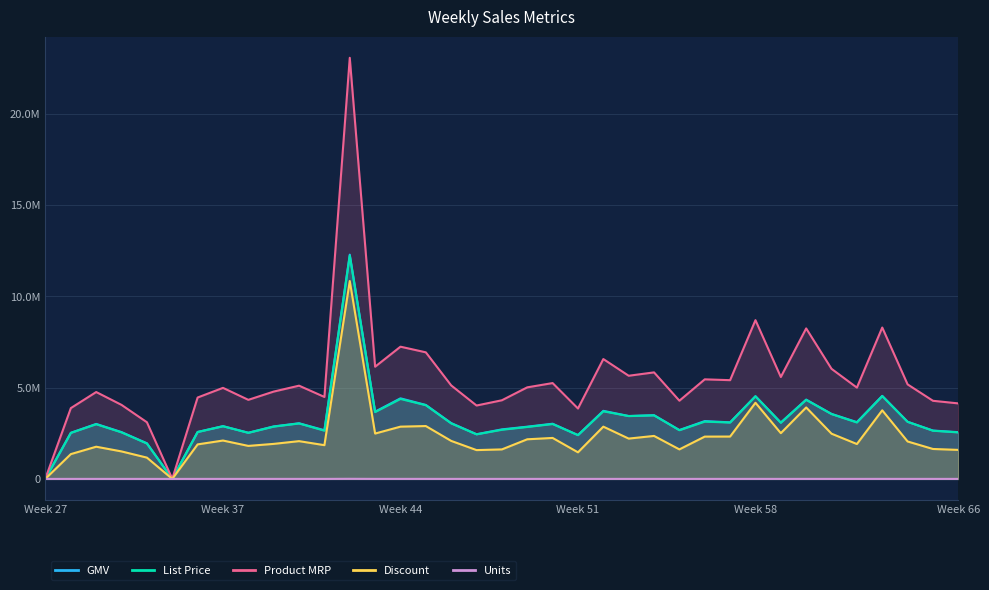

What is the sum of all Discount values?

85438092.3